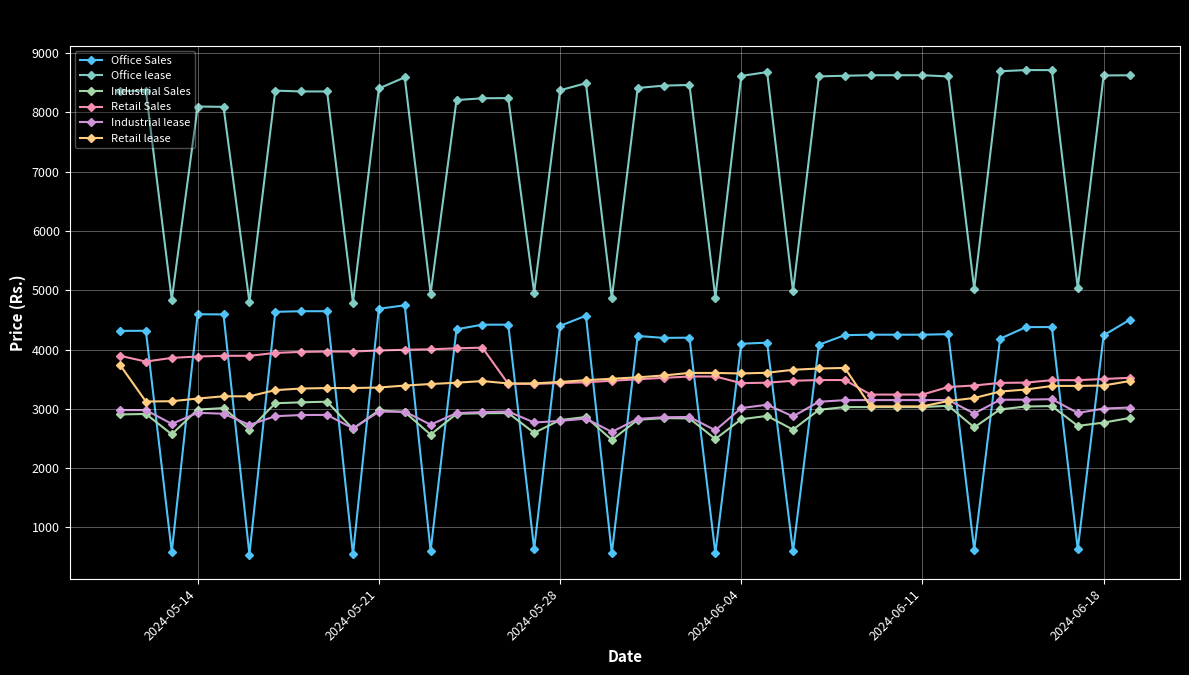

How many categories are shown in the chart?

40